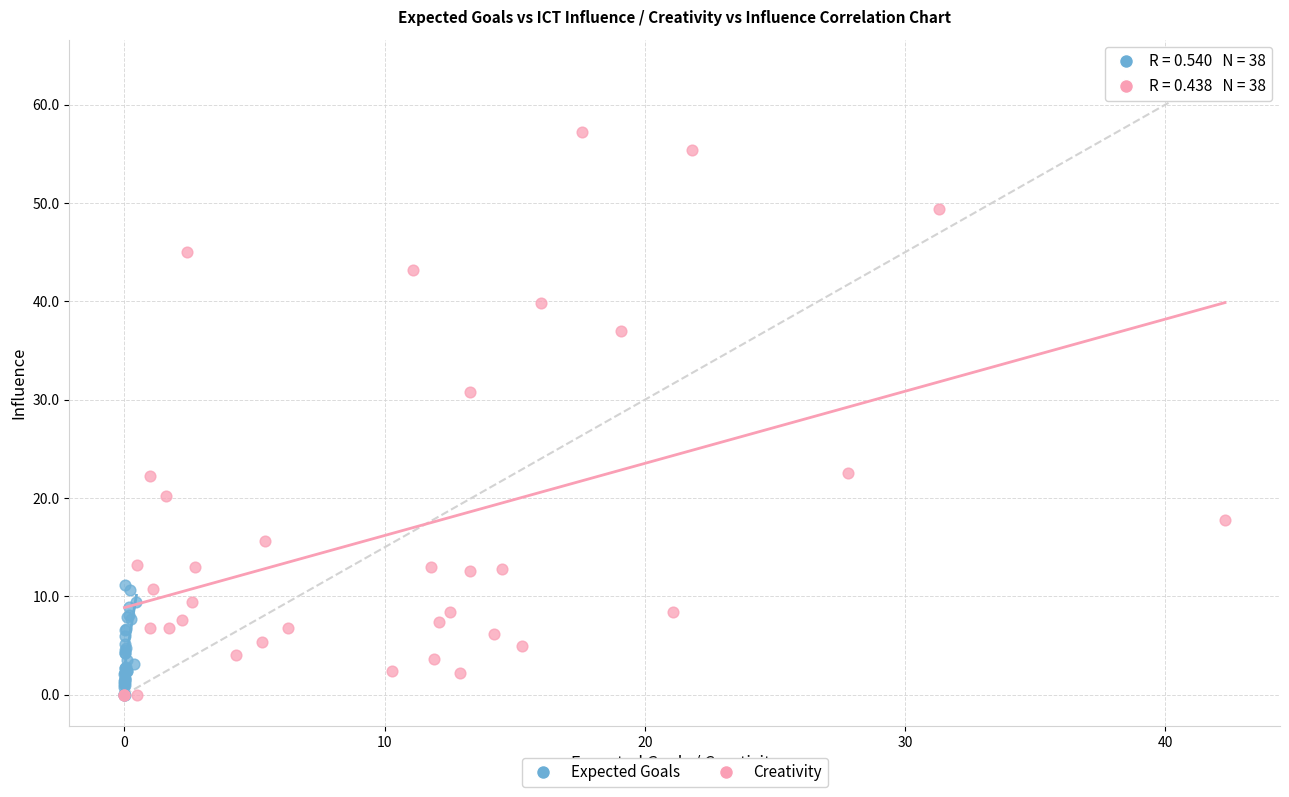

Which series contains the highest Y value?

Creativity